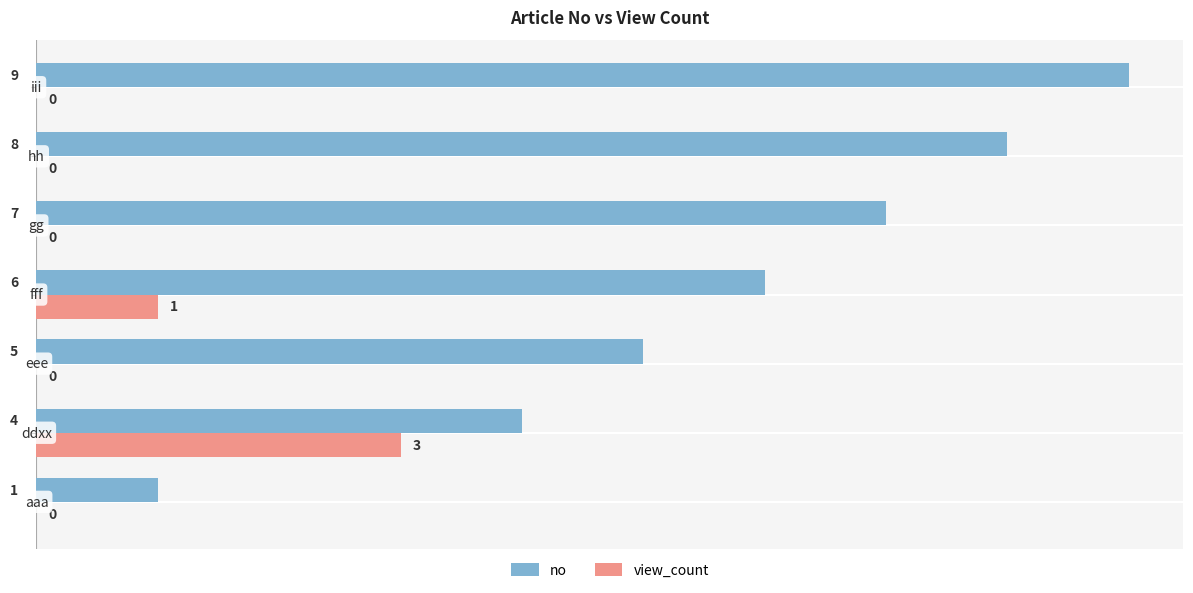

How many view_count values are between 0 and 1?

6